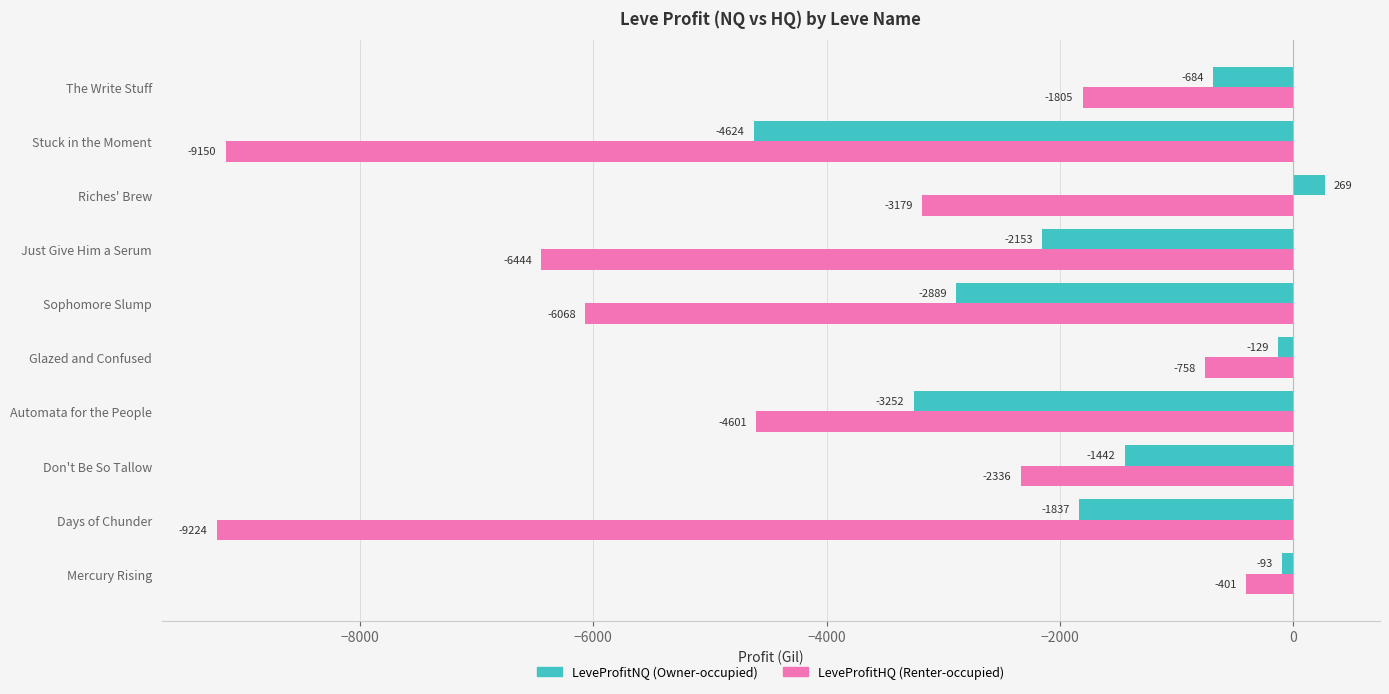

What is the spread (max minus min) of values at Mercury Rising?

308.0